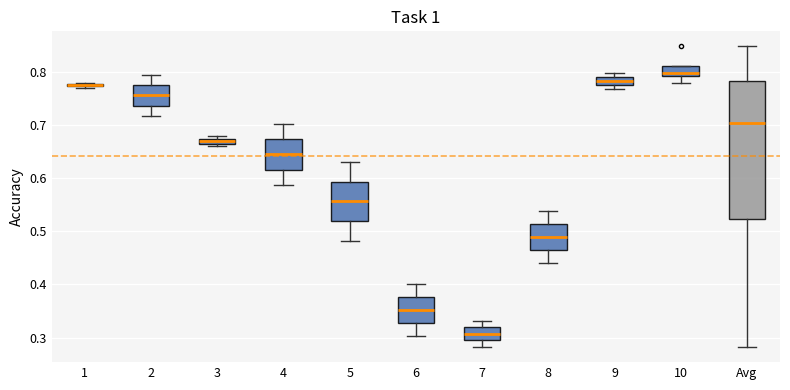

Which box is the tallest, from its lower edge to its upper edge?

Avg